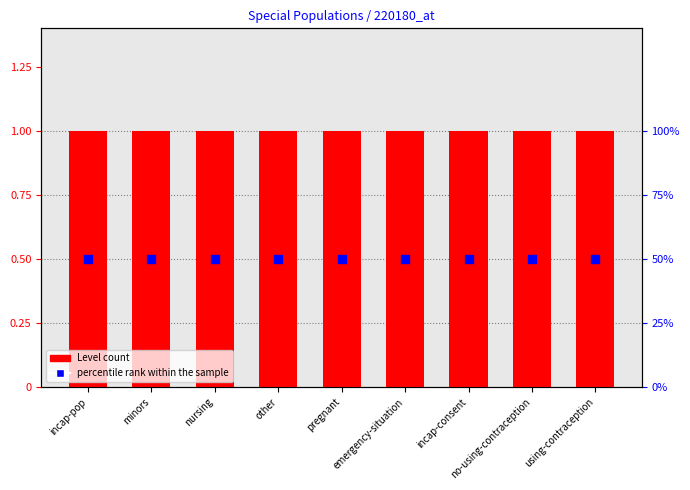

At how many categories does at least one series exceed 0?

9